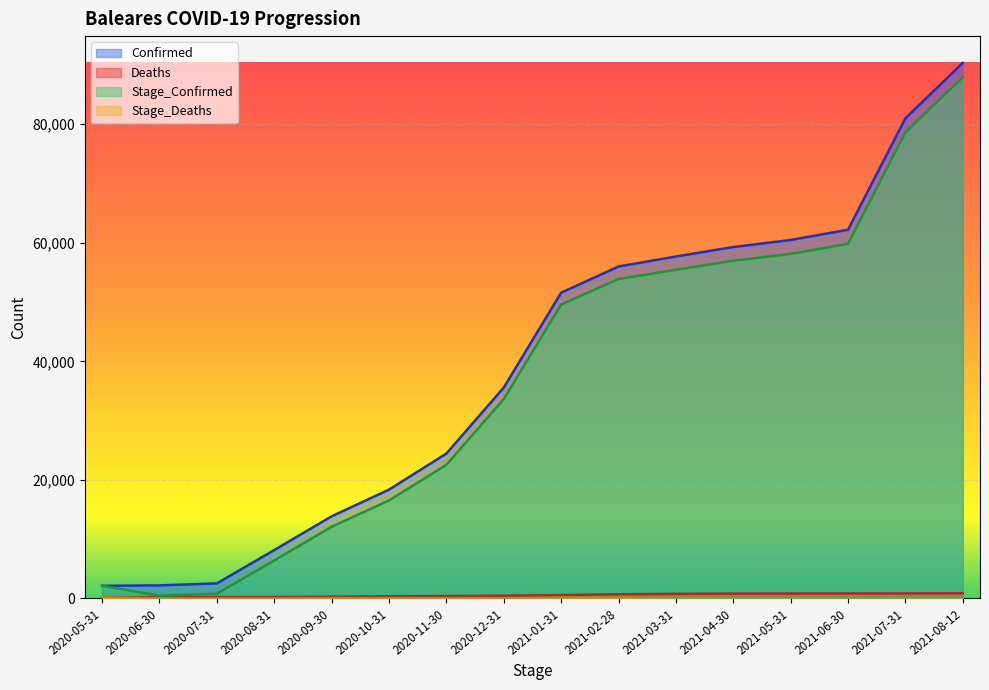

Between 2021-02-28 and 2021-08-12, which is larger?

2021-08-12